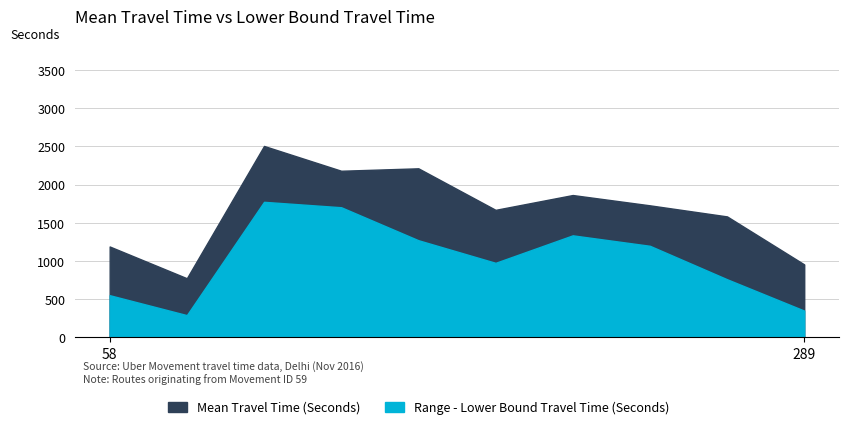

At which label does Mean Travel Time (Seconds) reach its peak?

132